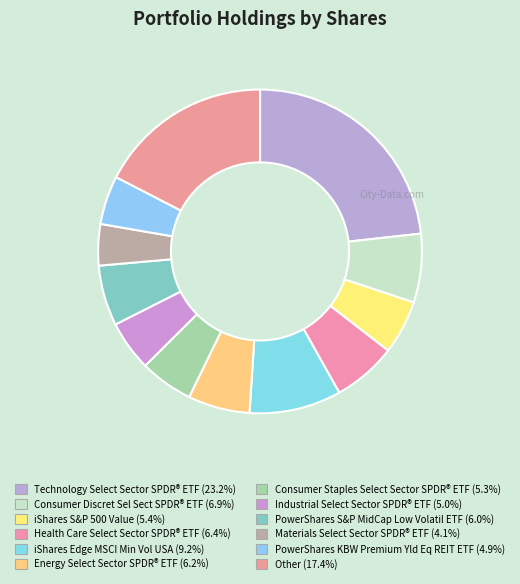

What is the largest slice in the pie chart?

Technology Select Sector SPDR® ETF